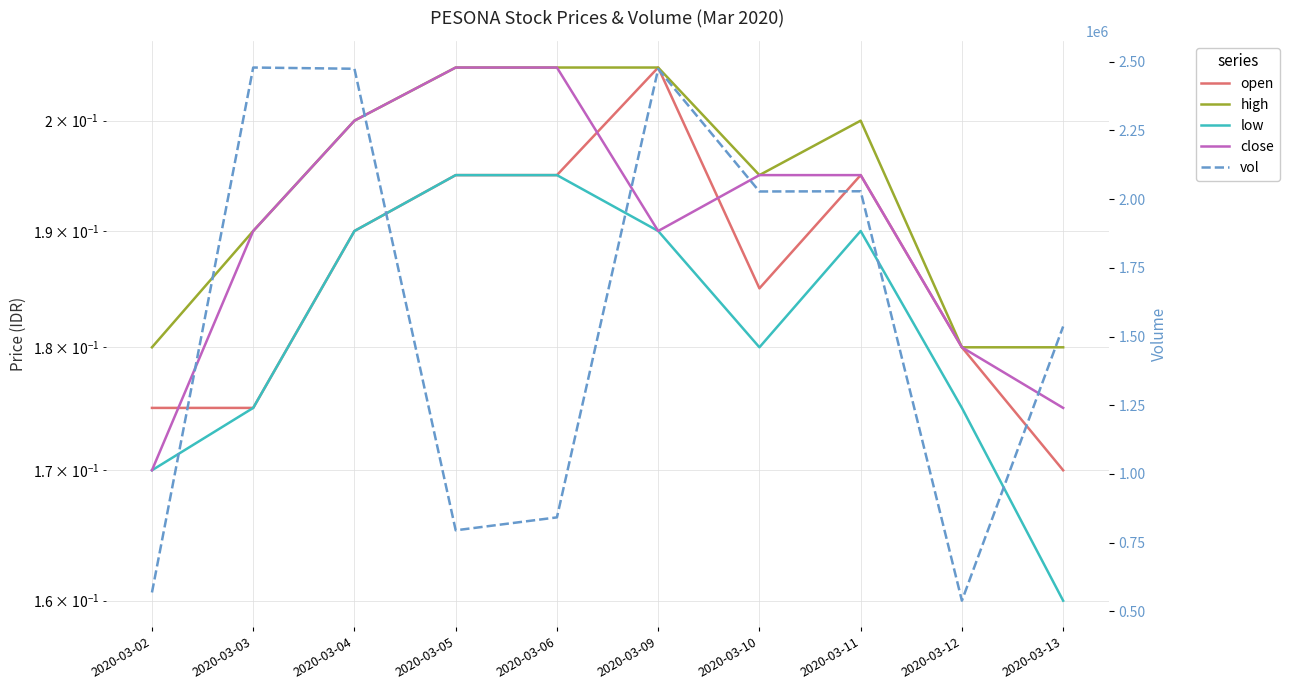

What is the total value across all series at 2020-03-05?

795000.8